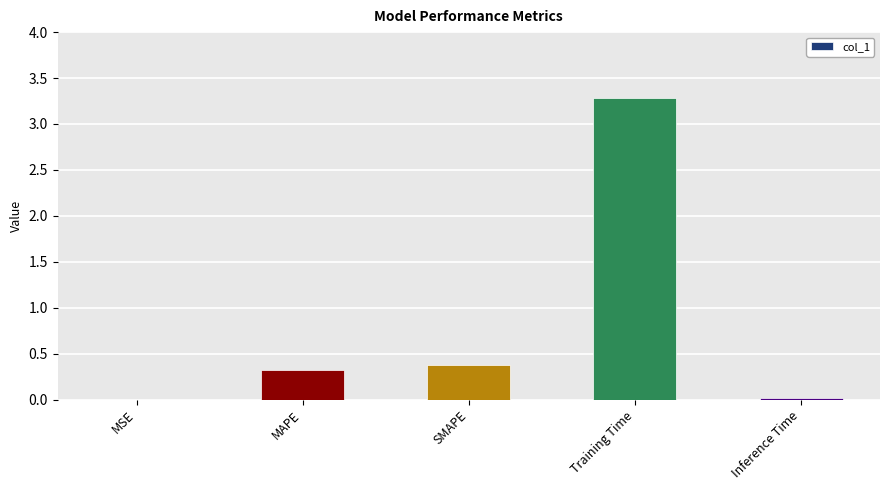

What is the maximum value shown in the chart?

3.3